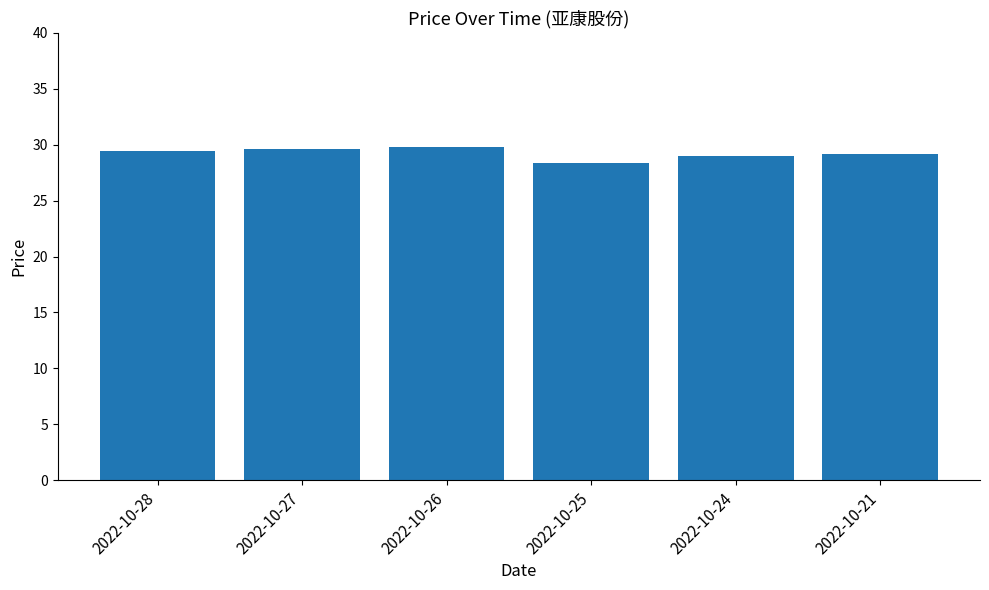

How many series are shown in this chart?

1